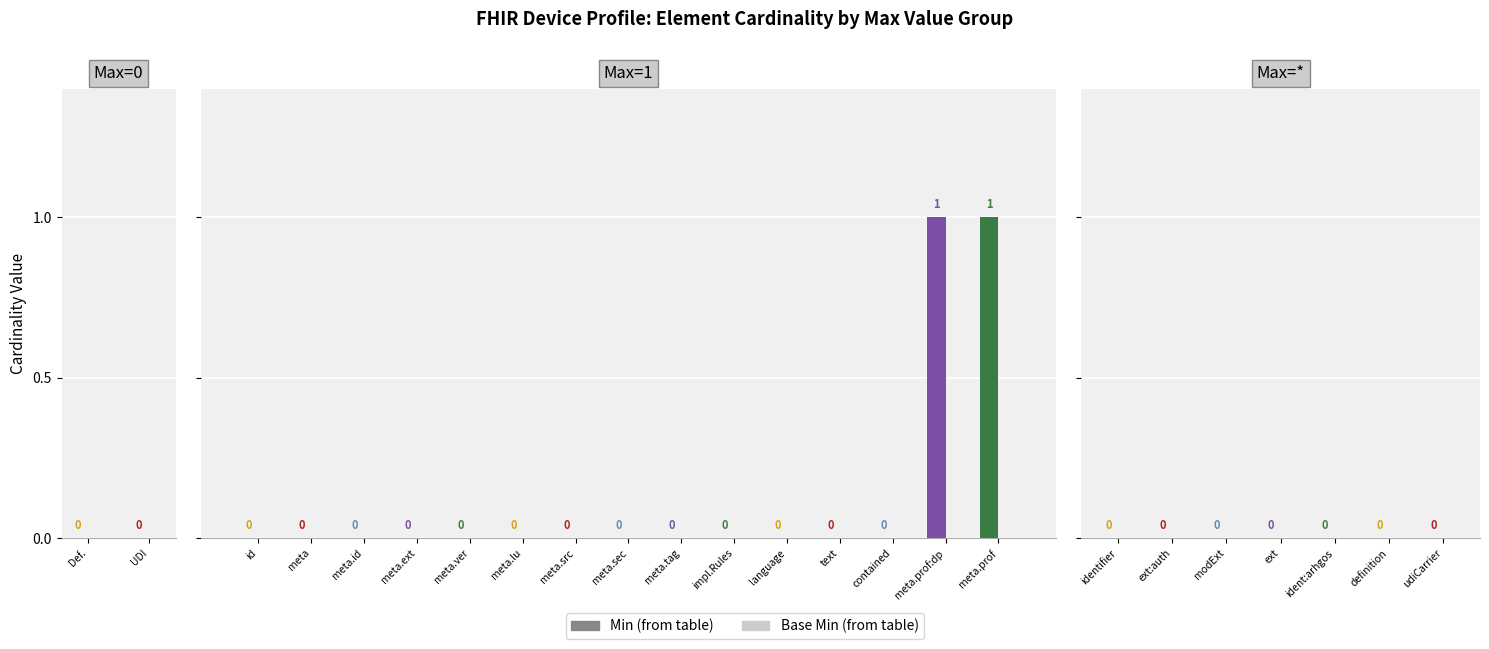

How many distinct data groups are displayed?

1